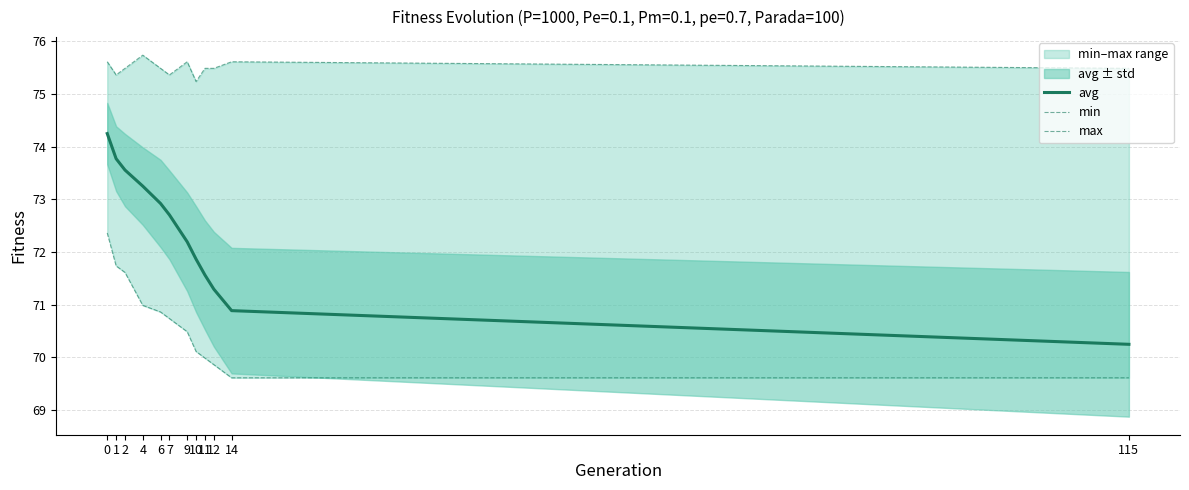

Which category has the highest value across all series?

4